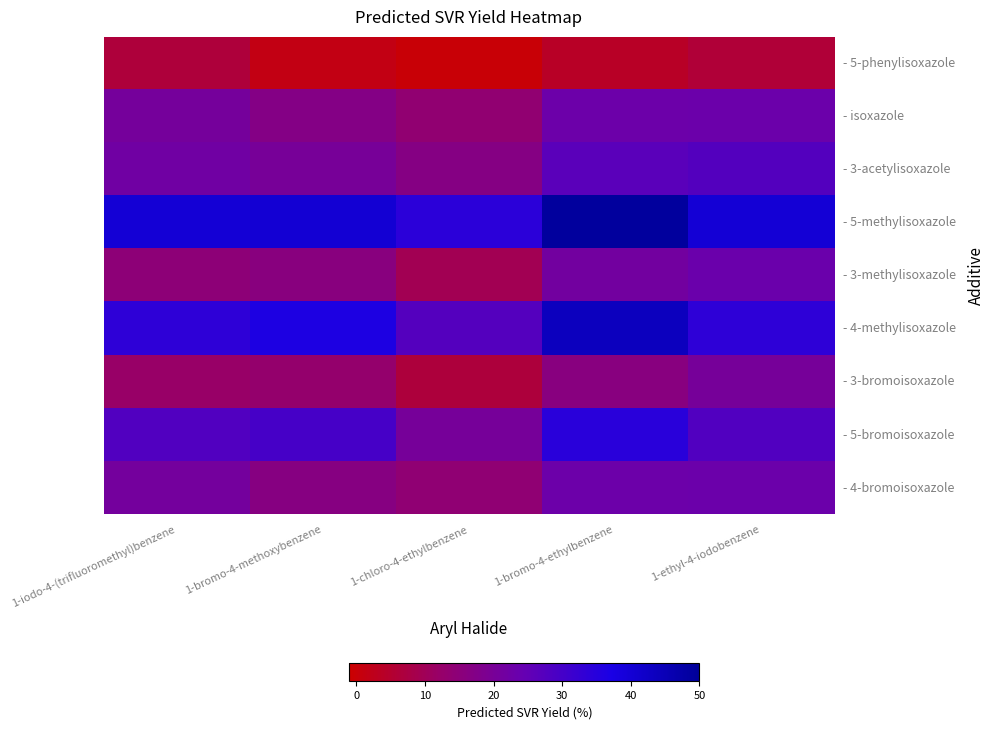

Reading left to right, extract all data points from this chart.

- 5-phenylisoxazole: 1-iodo-4-(trifluoromethyl)benzene=6.5	1-bromo-4-methoxybenzene=1.4	1-chloro-4-ethylbenzene=-0.1	1-bromo-4-ethylbenzene=3.8	1-ethyl-4-iodobenzene=6.1
- isoxazole: 1-iodo-4-(trifluoromethyl)benzene=20.5	1-bromo-4-methoxybenzene=17.1	1-chloro-4-ethylbenzene=13.7	1-bromo-4-ethylbenzene=22.9	1-ethyl-4-iodobenzene=23.3
- 3-acetylisoxazole: 1-iodo-4-(trifluoromethyl)benzene=22.1	1-bromo-4-methoxybenzene=20.2	1-chloro-4-ethylbenzene=16.6	1-bromo-4-ethylbenzene=26.4	1-ethyl-4-iodobenzene=27.6
- 5-methylisoxazole: 1-iodo-4-(trifluoromethyl)benzene=40.0	1-bromo-4-methoxybenzene=40.1	1-chloro-4-ethylbenzene=34.2	1-bromo-4-ethylbenzene=49.0	1-ethyl-4-iodobenzene=40.0
- 3-methylisoxazole: 1-iodo-4-(trifluoromethyl)benzene=14.6	1-bromo-4-methoxybenzene=15.8	1-chloro-4-ethylbenzene=9.5	1-bromo-4-ethylbenzene=21.3	1-ethyl-4-iodobenzene=23.4
- 4-methylisoxazole: 1-iodo-4-(trifluoromethyl)benzene=33.8	1-bromo-4-methoxybenzene=36.5	1-chloro-4-ethylbenzene=27.3	1-bromo-4-ethylbenzene=43.7	1-ethyl-4-iodobenzene=33.8
- 3-bromoisoxazole: 1-iodo-4-(trifluoromethyl)benzene=12.0	1-bromo-4-methoxybenzene=12.8	1-chloro-4-ethylbenzene=6.7	1-bromo-4-ethylbenzene=16.0	1-ethyl-4-iodobenzene=20.5
- 5-bromoisoxazole: 1-iodo-4-(trifluoromethyl)benzene=28.0	1-bromo-4-methoxybenzene=29.7	1-chloro-4-ethylbenzene=20.5	1-bromo-4-ethylbenzene=34.5	1-ethyl-4-iodobenzene=28.0
- 4-bromoisoxazole: 1-iodo-4-(trifluoromethyl)benzene=21.0	1-bromo-4-methoxybenzene=16.5	1-chloro-4-ethylbenzene=14.1	1-bromo-4-ethylbenzene=22.9	1-ethyl-4-iodobenzene=23.3